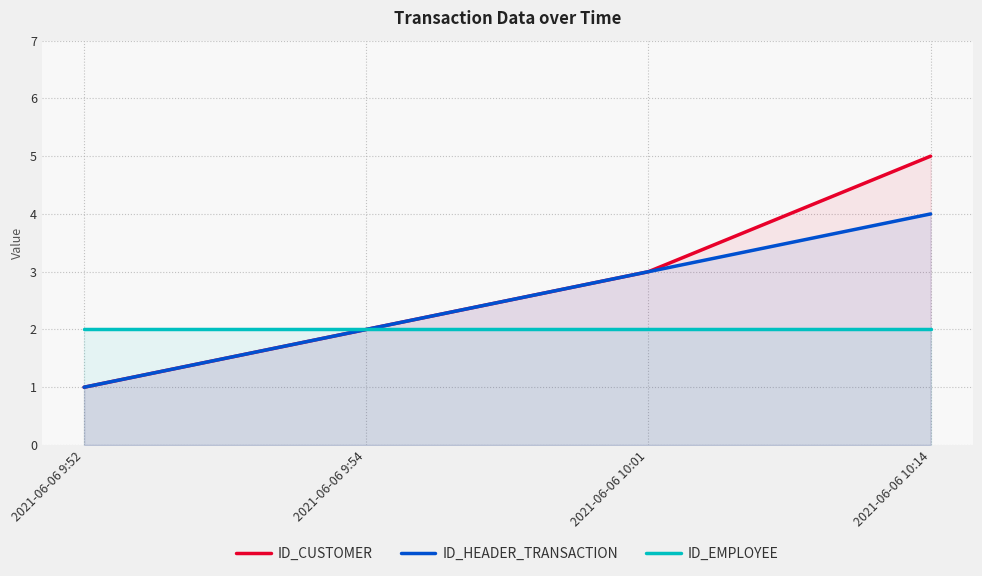

Reading left to right, transcribe all the data shown in this chart.

ID_CUSTOMER: 2021-06-06 9:52=1	2021-06-06 9:54=2	2021-06-06 10:01=3	2021-06-06 10:14=5
ID_HEADER_TRANSACTION: 2021-06-06 9:52=1	2021-06-06 9:54=2	2021-06-06 10:01=3	2021-06-06 10:14=4
ID_EMPLOYEE: 2021-06-06 9:52=2	2021-06-06 9:54=2	2021-06-06 10:01=2	2021-06-06 10:14=2